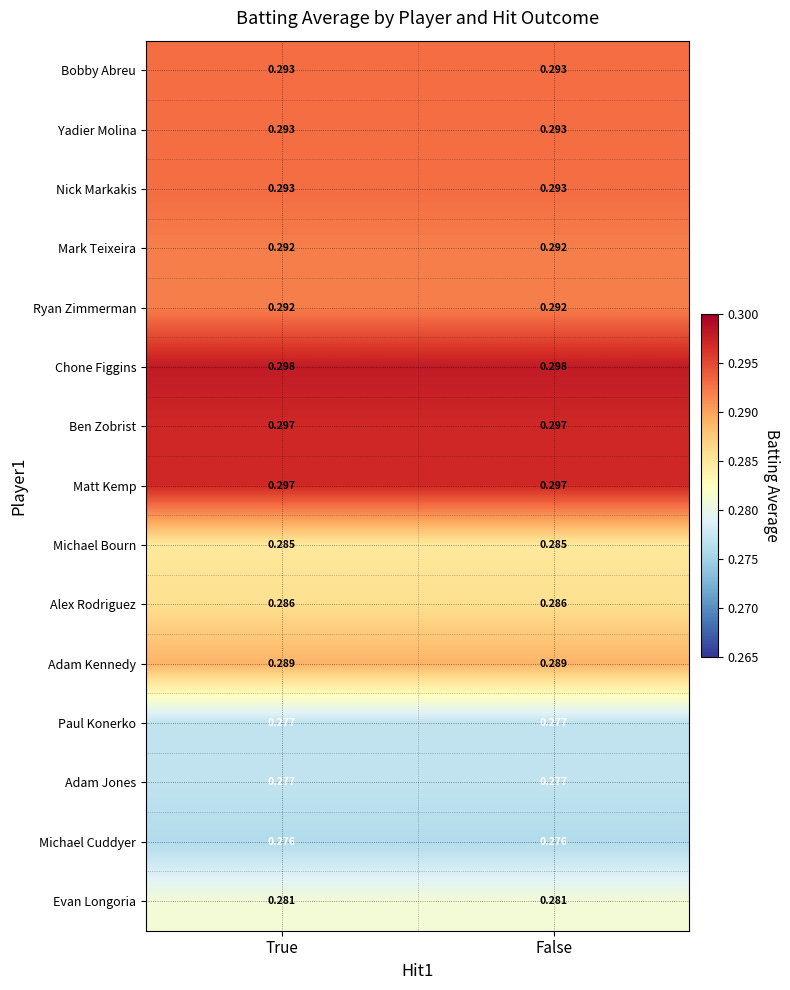

Which series has the largest total across all categories?

Chone Figgins